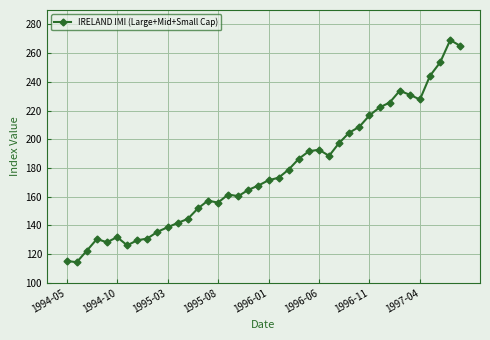

True or false: there are more than 2 points higher than both neighbors.

True